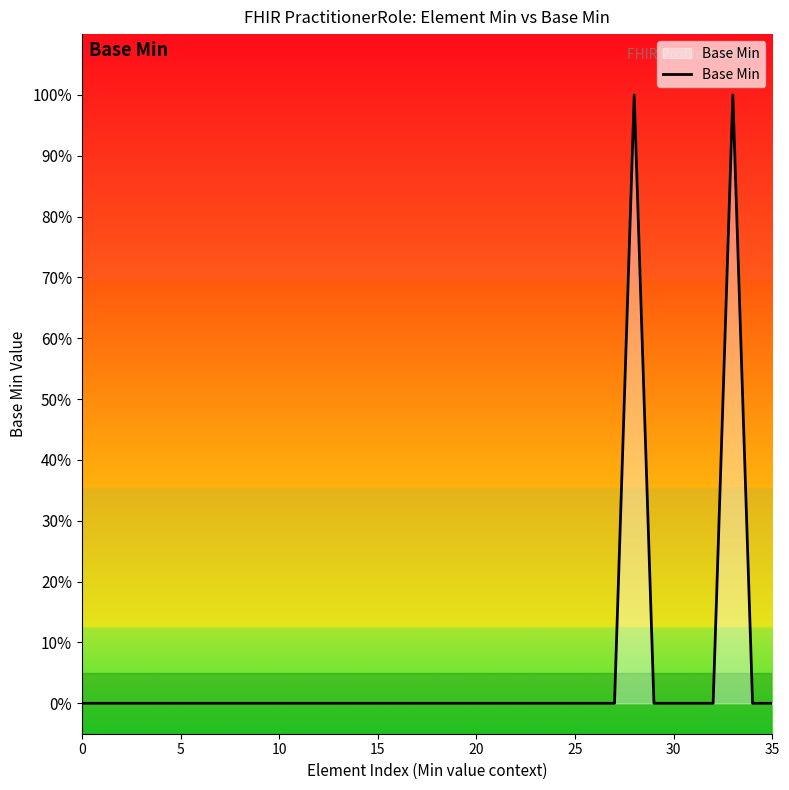

How many values are between 0 and 1?

36